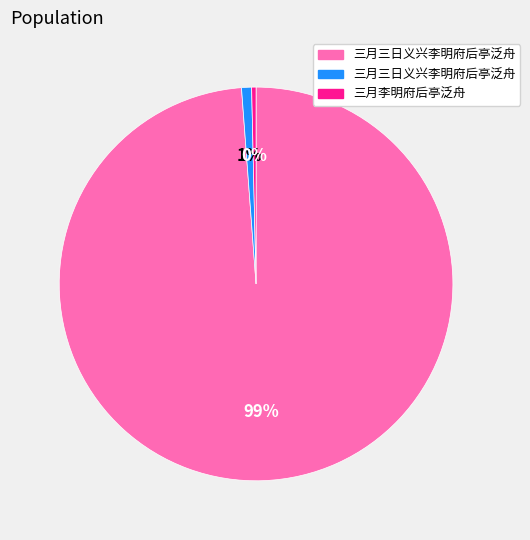

Is there any slice that represents more than half of the pie?

Yes